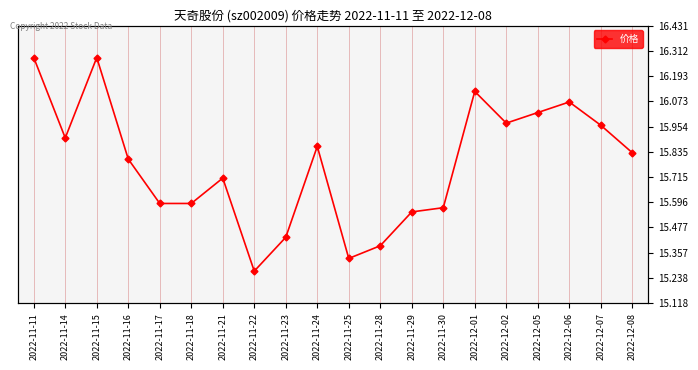

Where is the data nearest to the value 15?

2022-11-22